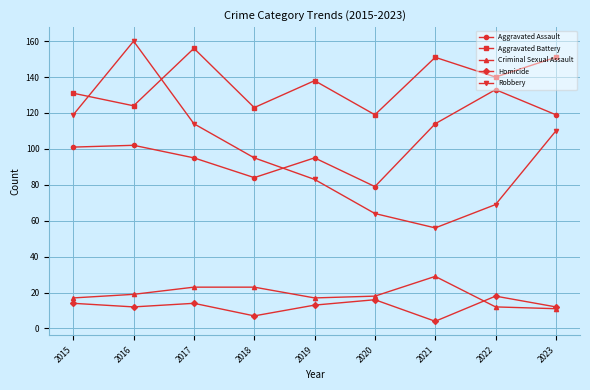

What is the value of the Robbery point at the 5th from the left?

83